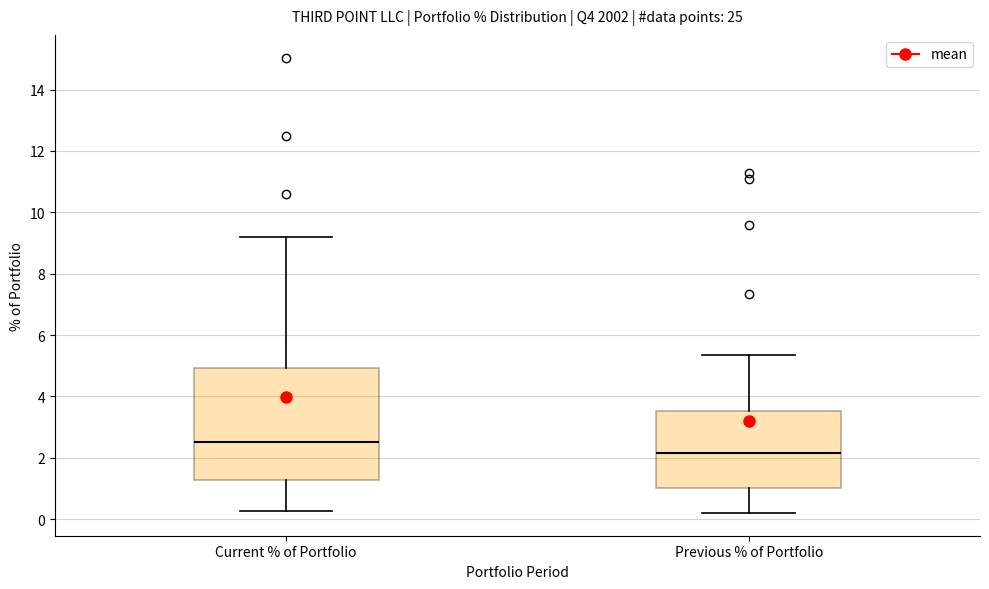

Where does the lower whisker of the box for Previous % of Portfolio end on the y-axis? The values are not printed on the chart, so give them approximately, as read against the axis.

0.2